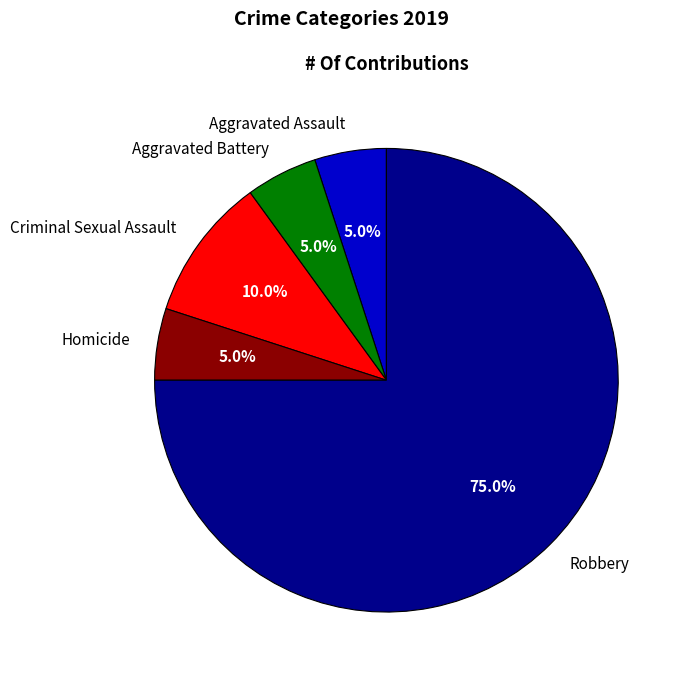

Which slice represents more than half of the pie?

Robbery